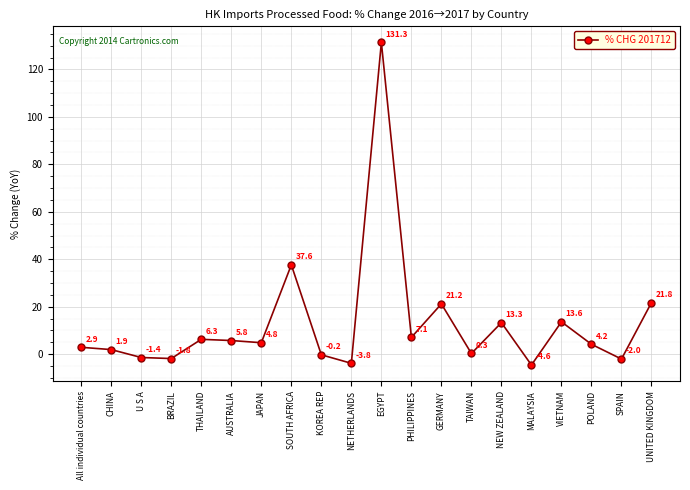

The chart shows a value of 3.3 at NEW ZEALAND. True or false?

False